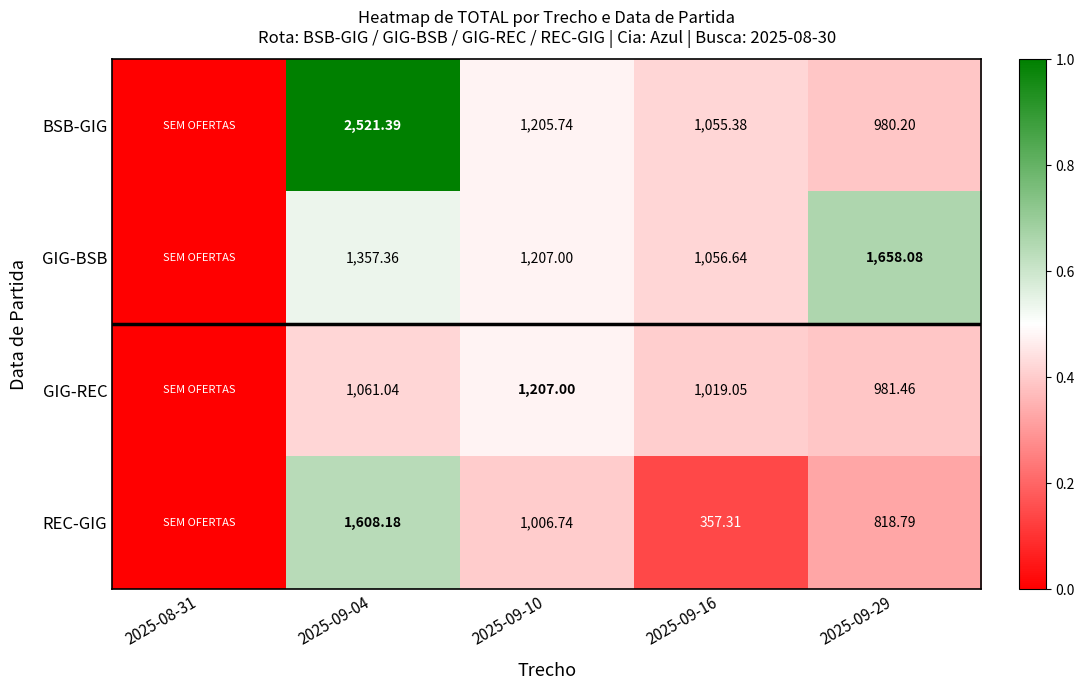

At how many categories does at least one series exceed 2442?

1